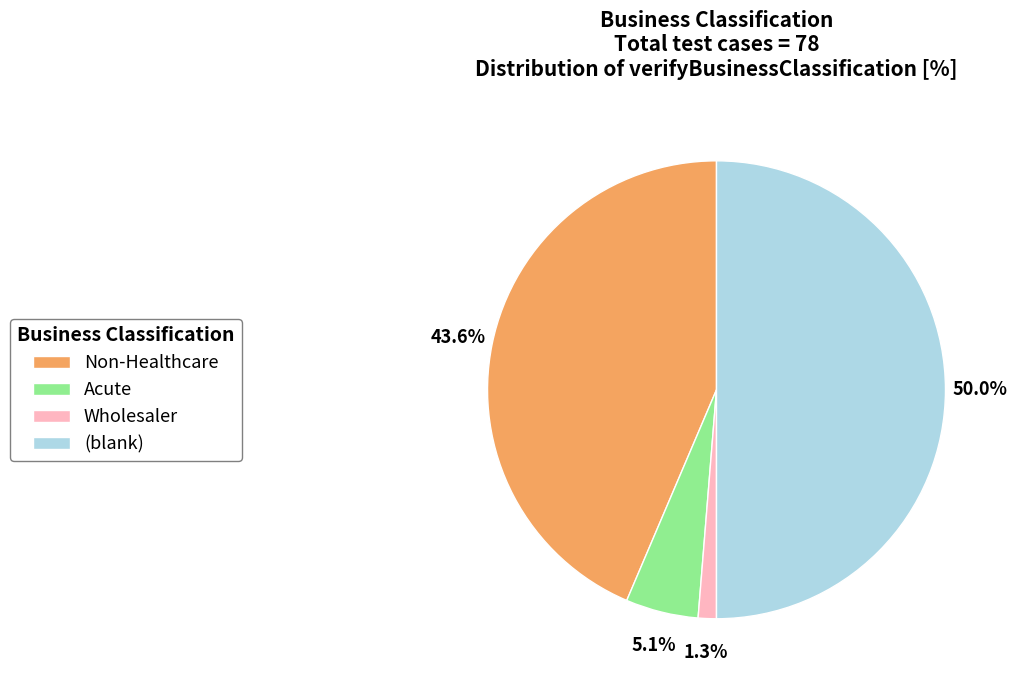

What percentage is NOT represented by (blank)?

50.0%